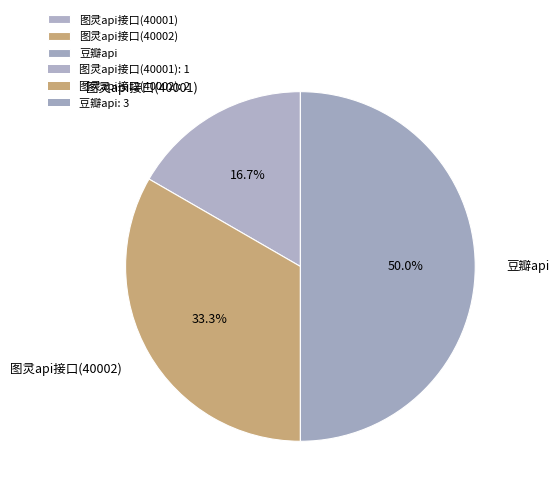

How many segments does this pie chart have?

3